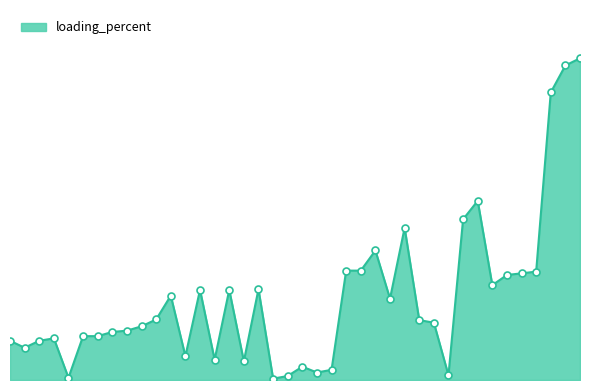

Does the chart have visible grid lines?

No